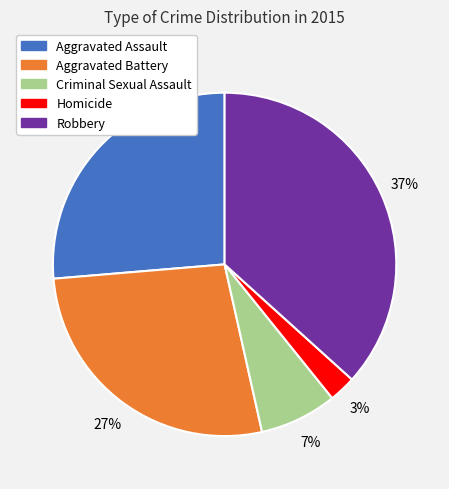

Do Aggravated Battery and Aggravated Assault together represent more than half of the pie?

Yes